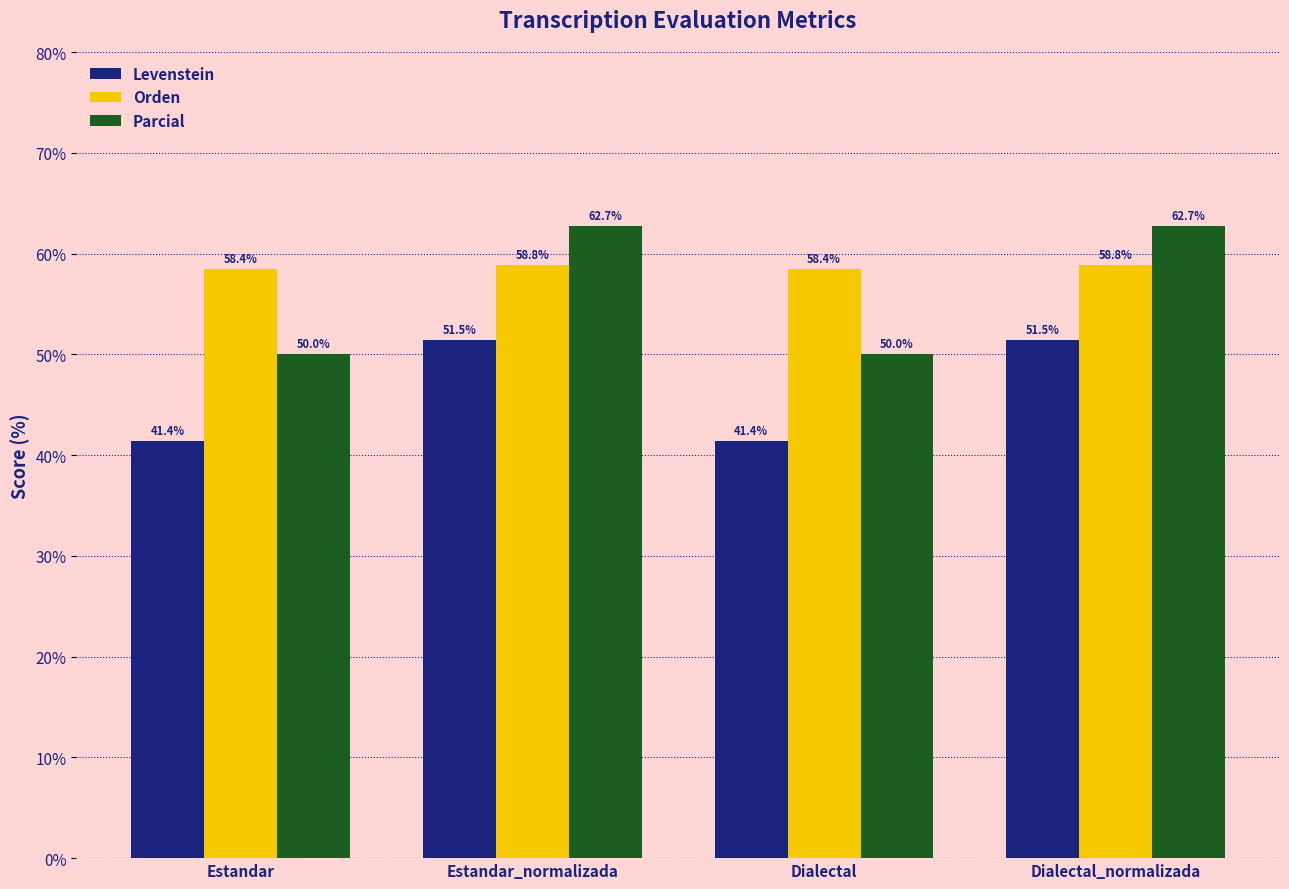

Reading right to left, list all the values displayed in this chart.

Levenstein: 51.5	41.4	51.5	41.4
Orden: 58.8	58.4	58.8	58.4
Parcial: 62.7	50.0	62.7	50.0